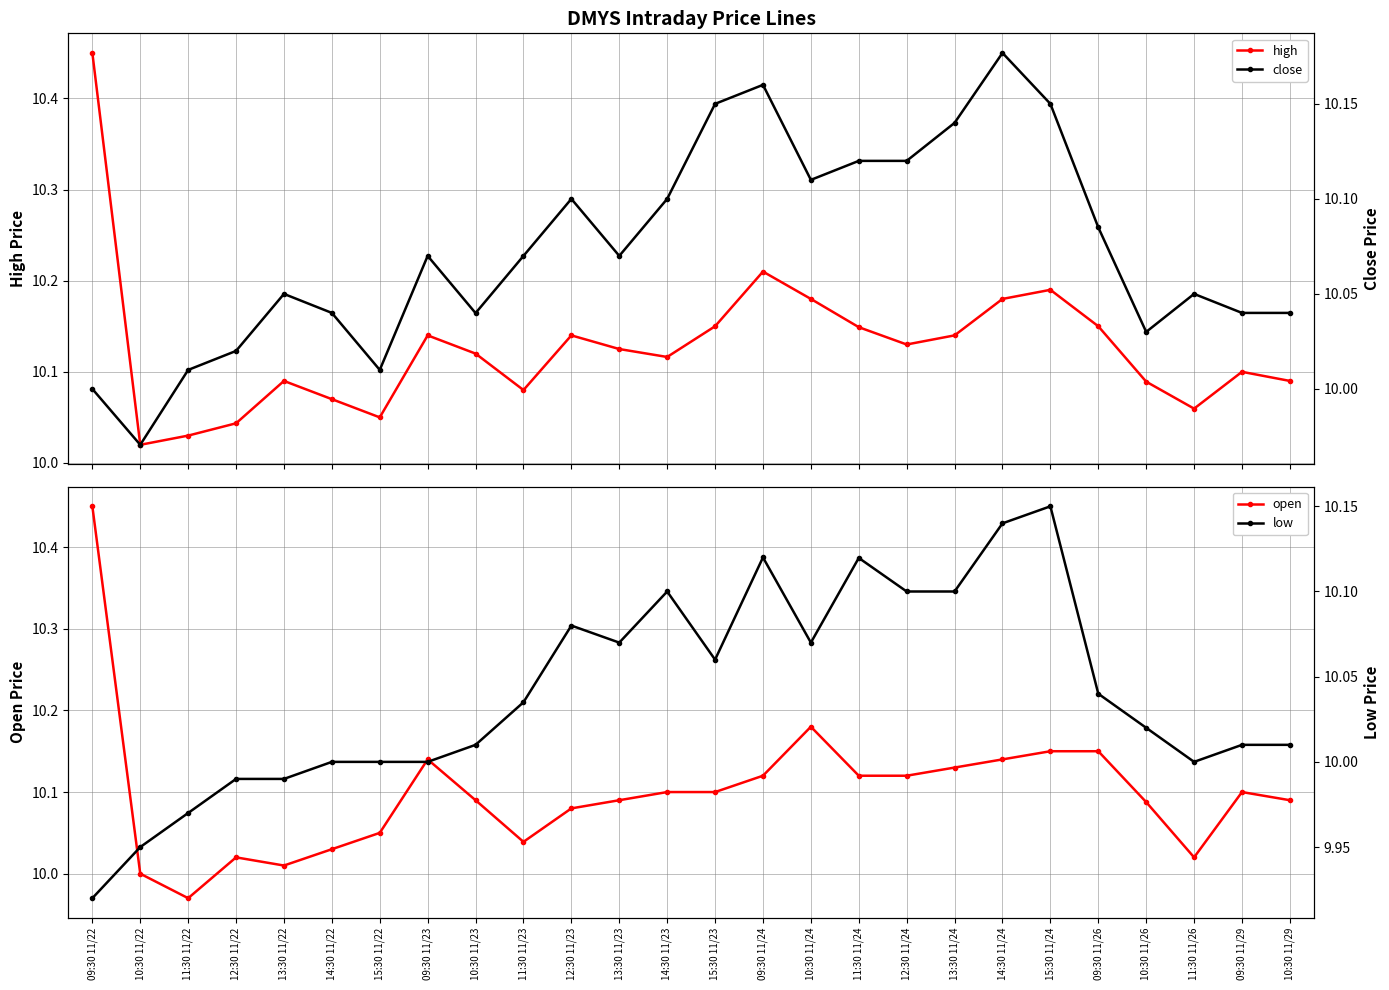

True or false: open and low cross at least once.

False